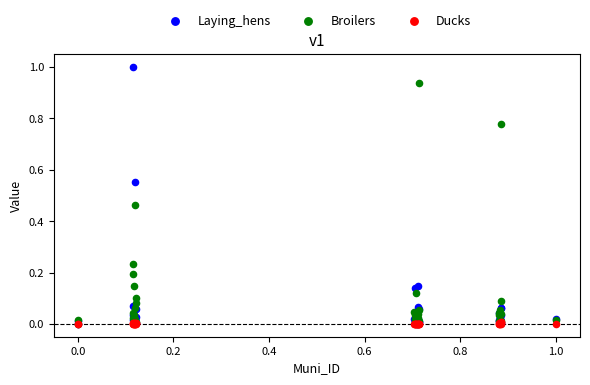

What are all the series names shown in the legend?

Laying_hens, Broilers, Ducks